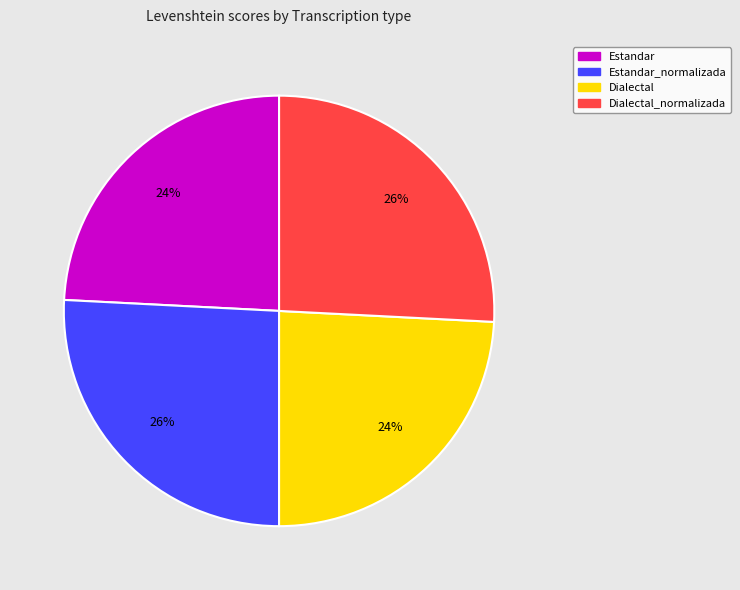

Count the number of slices in the pie.

4